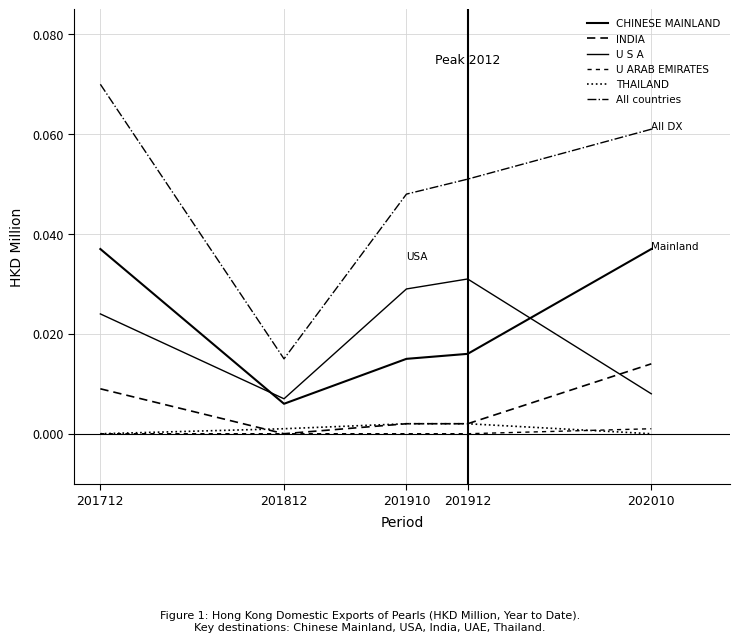

List the labels in order of U ARAB EMIRATES value, smallest first.

201712, 201812, 201910, 201912, 202010